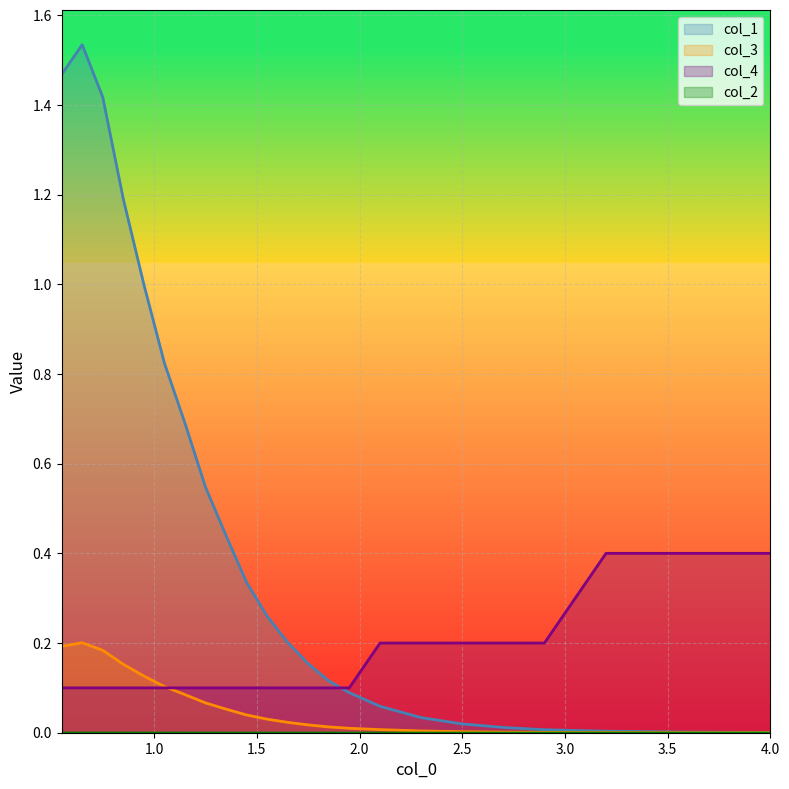

What is the average value of the col_3 series?

0.1